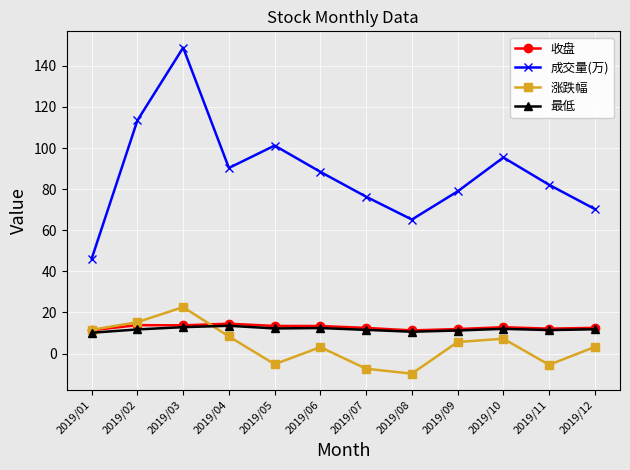

Which series has the largest range (max minus min)?

成交量(万)